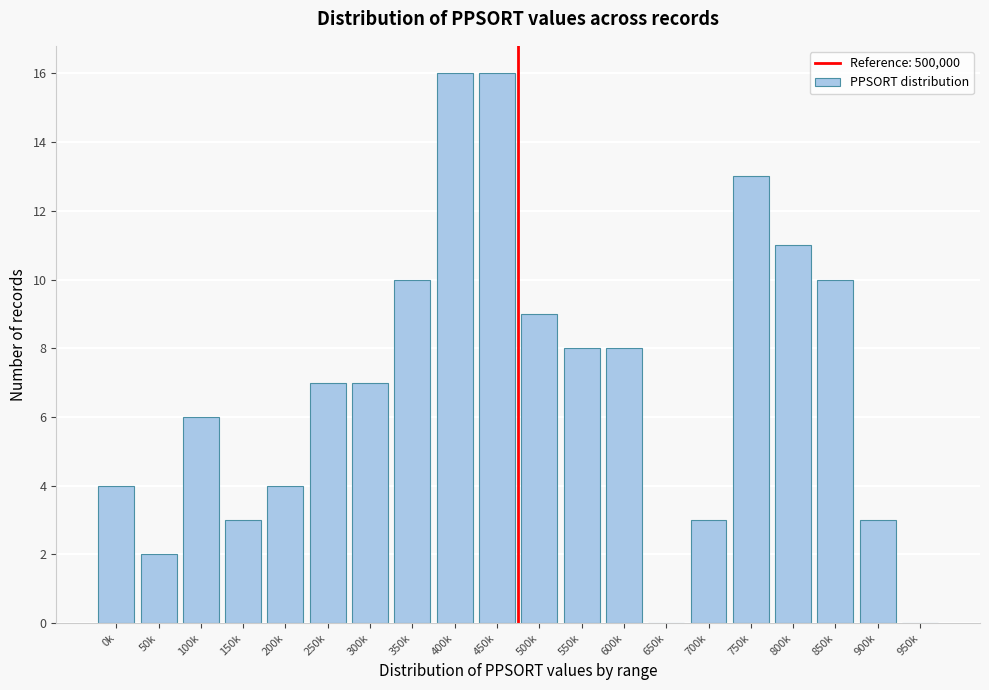

Reading left to right, what are all the values shown in this chart?

0k=4	50k=2	100k=6	150k=3	200k=4	250k=7	300k=7	350k=10	400k=16	450k=16	500k=9	550k=8	600k=8	650k=0	700k=3	750k=13	800k=11	850k=10	900k=3	950k=0